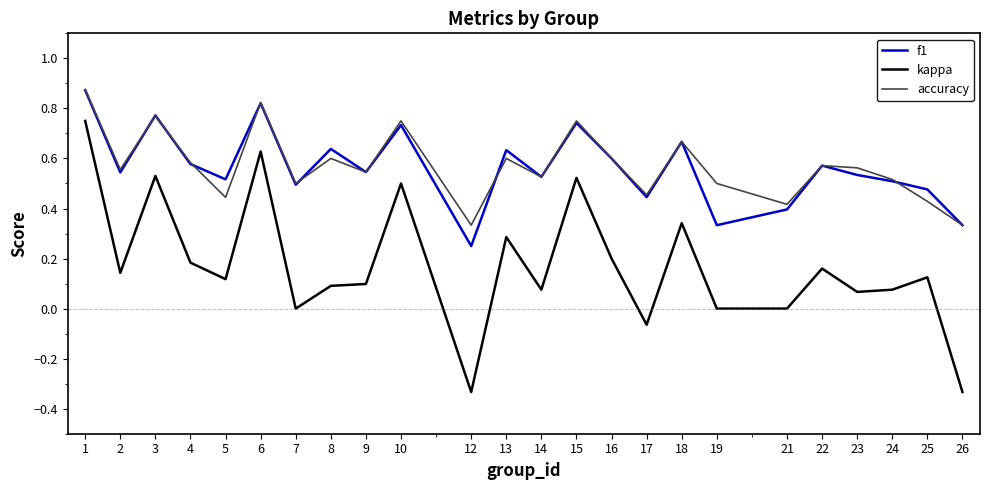

Which series changed the most between 9 and 15?

kappa